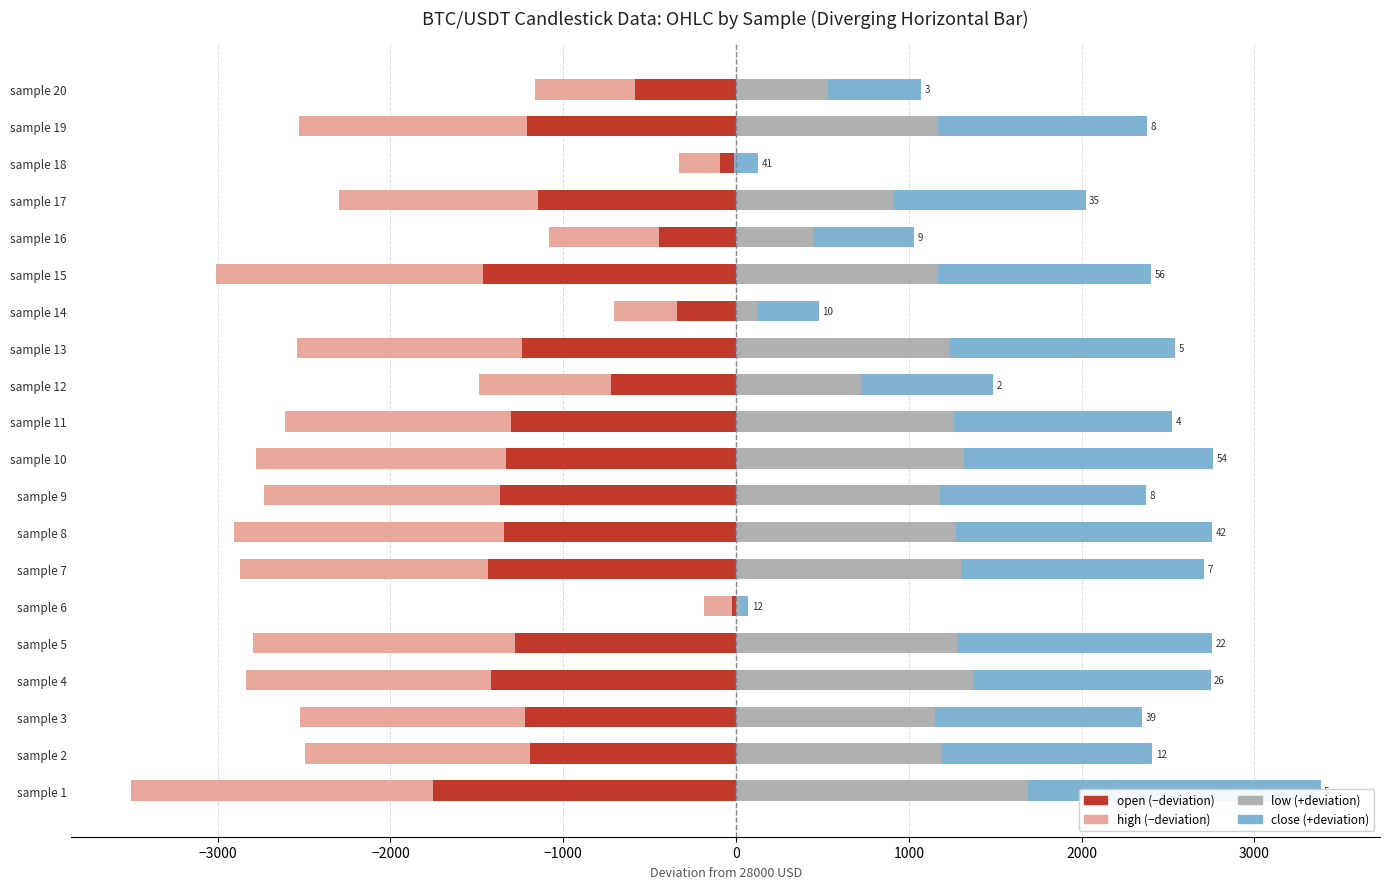

How many groups of bars are there?

20